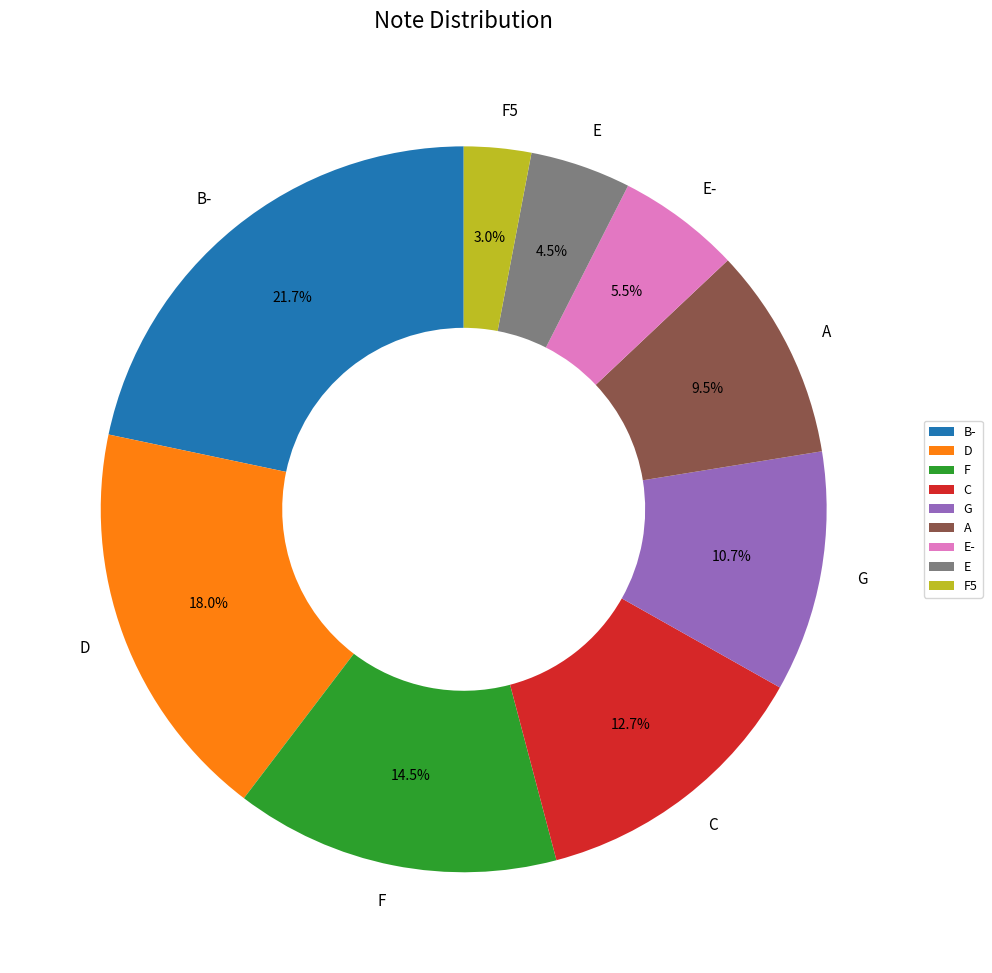

What portion of the pie excludes F5?

97.0%